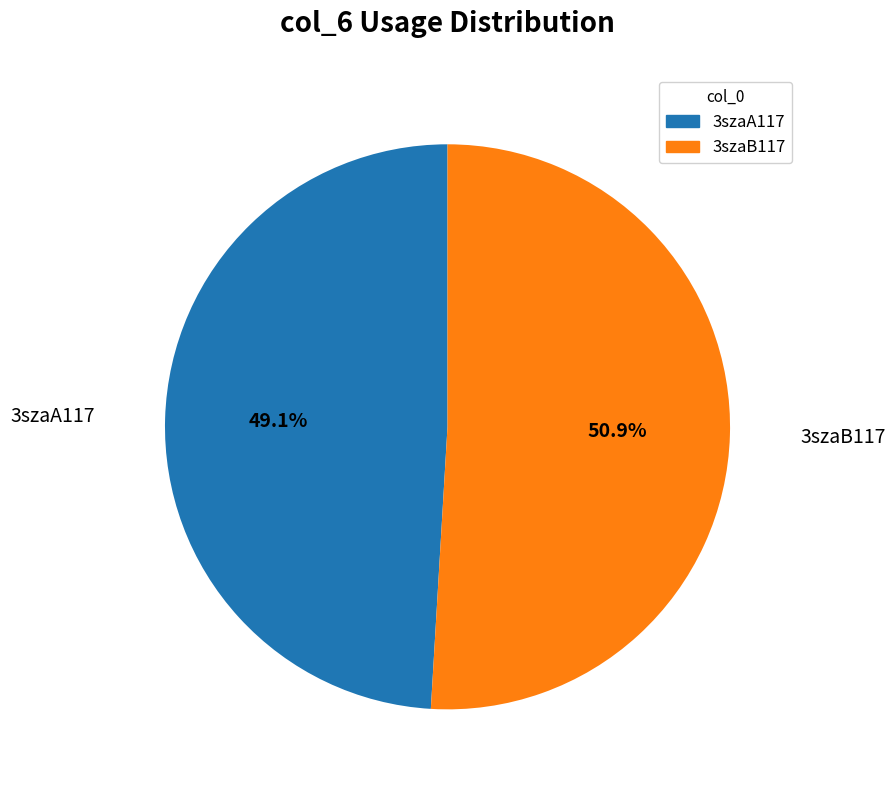

How many segments does this pie chart have?

2